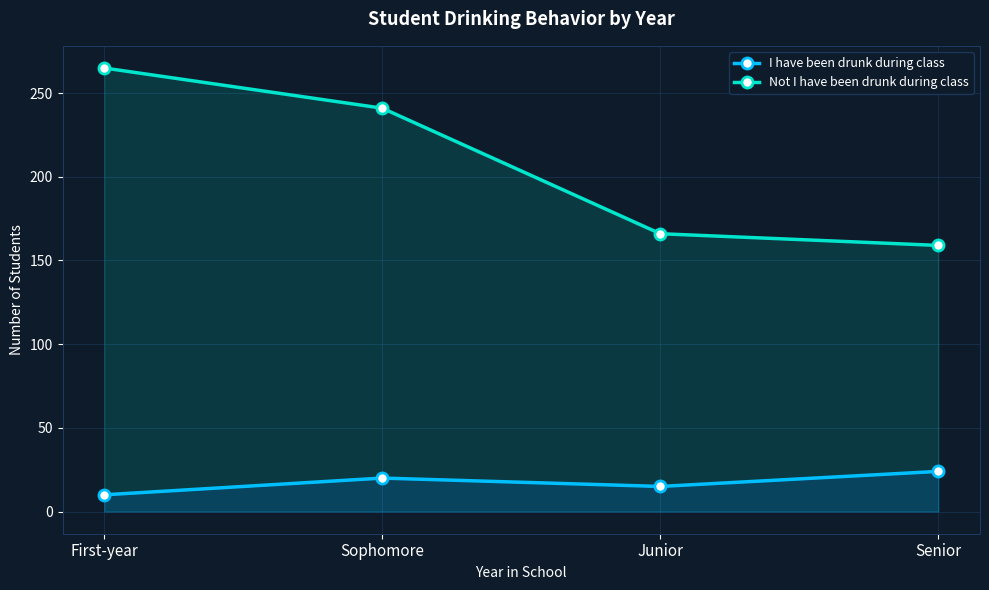

How many data points in I have been drunk during class are less than 20?

2